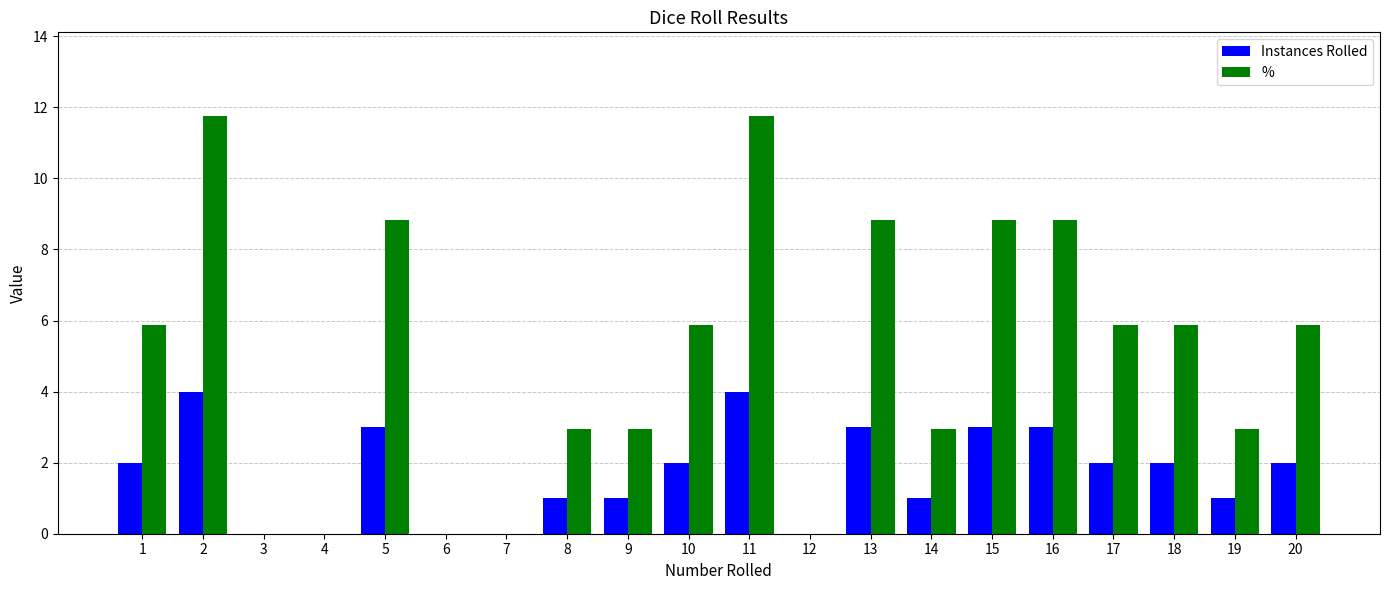

What is the maximum value for Instances Rolled?

4.0